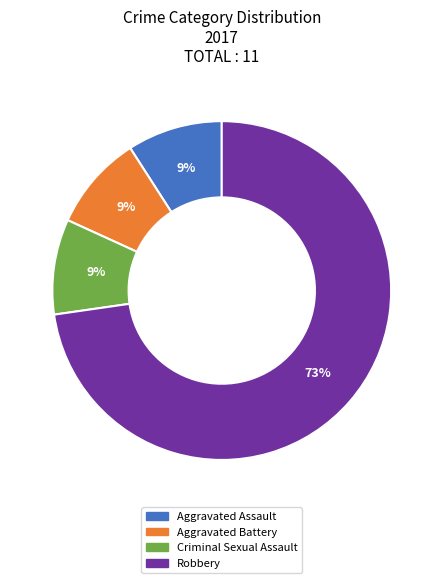

Is there any slice that represents more than half of the pie?

Yes